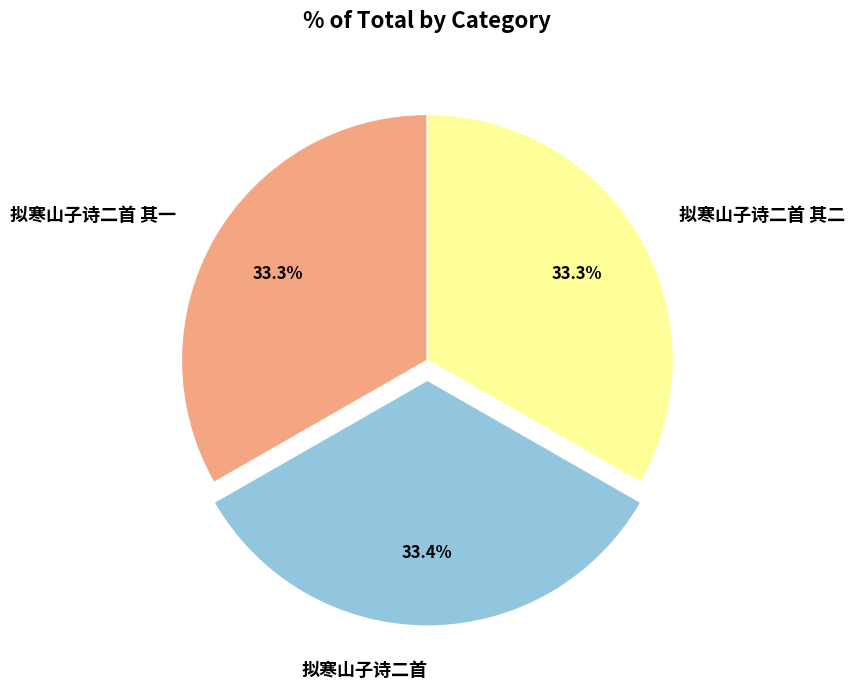

Does any single category account for the majority?

No